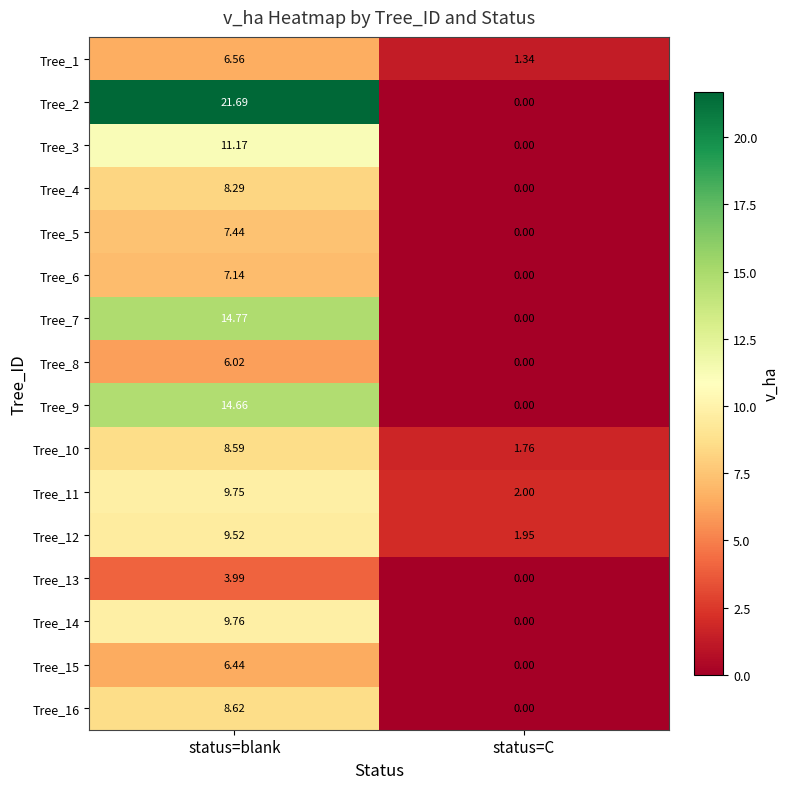

How many positive values does the Tree_2 series have?

1